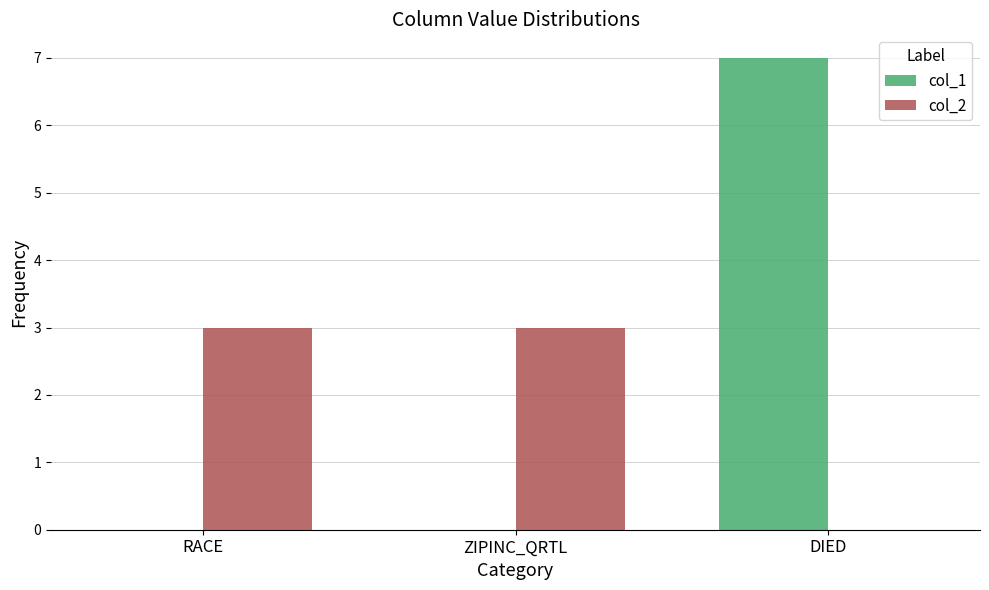

Which category has the highest value in the col_1 series?

DIED